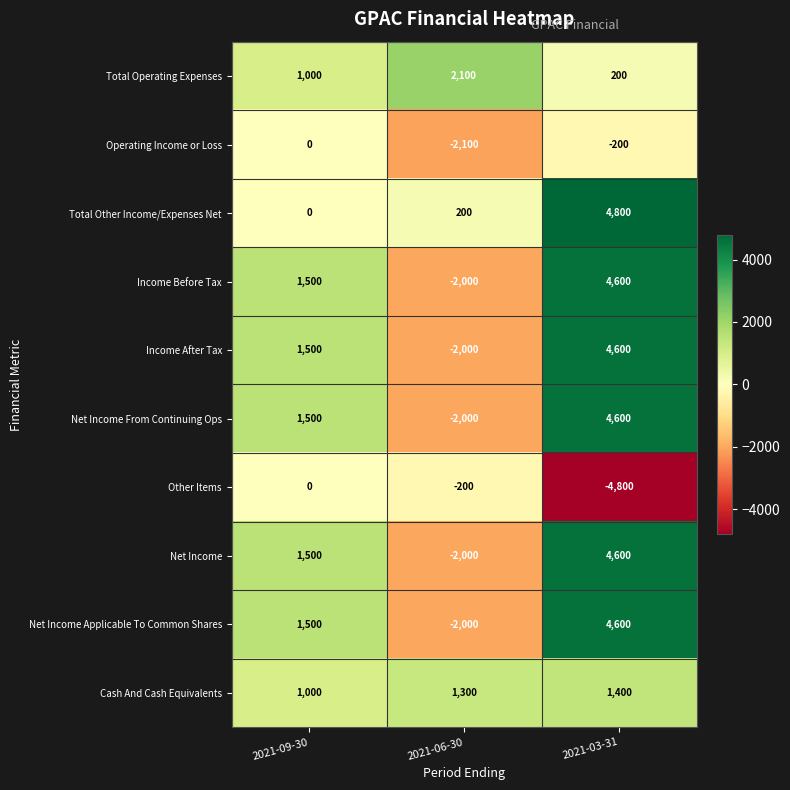

How many distinct data groups are displayed?

10